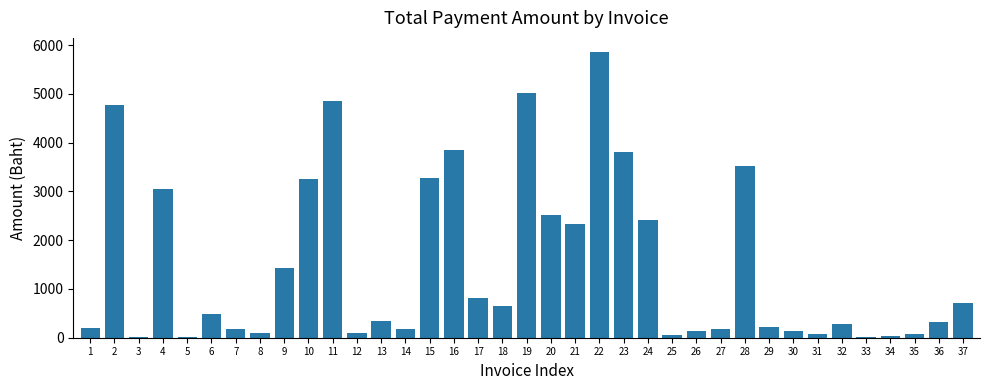

The value at 37 is 719.0. True or false?

True